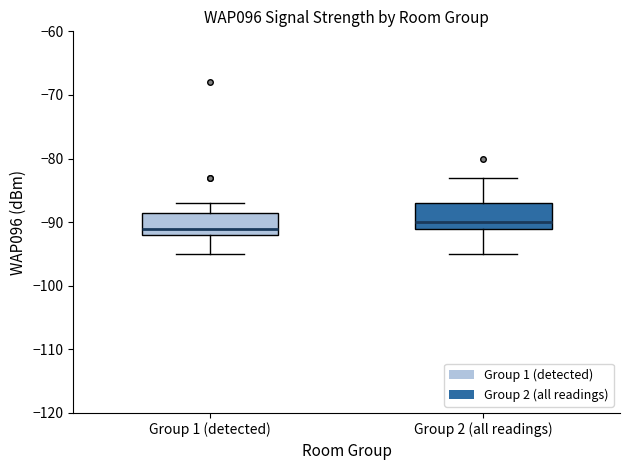

Reading left to right, read every box against the y-axis: the position of its median line, the range the box covers, and the ends of its whiskers. The values are not printed on the chart, so give them approximately, as read against the axis.

Group 1 (detected): median -91, box -92 to -88, whiskers -95 to -87
Group 2 (all readings): median -90, box -91 to -87, whiskers -95 to -83